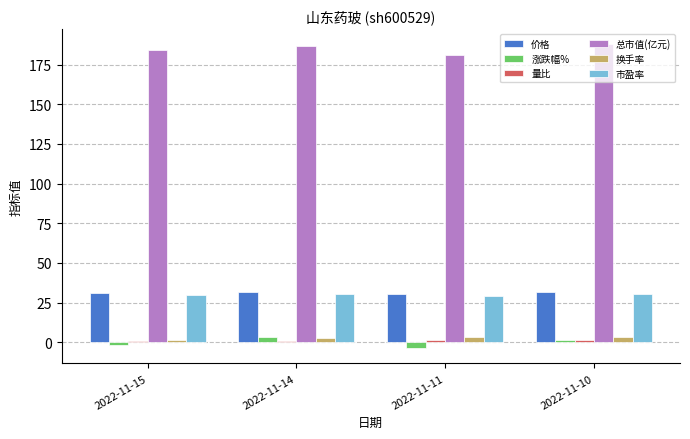

At how many categories does at least one series exceed 107?

4